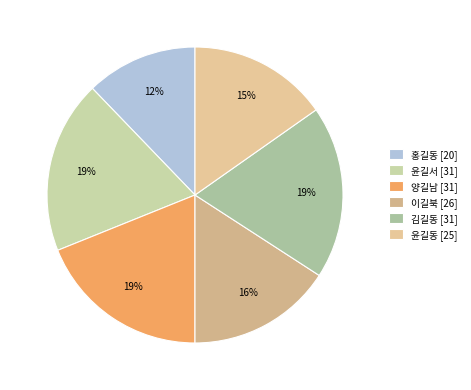

The 홍길동 slice represents 12% of the pie. True or false?

True